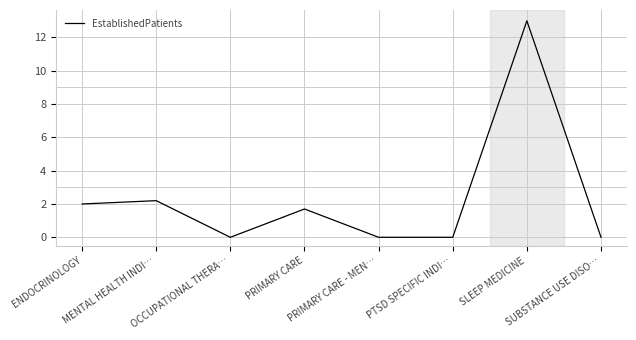

How many lines are shown in the chart?

1